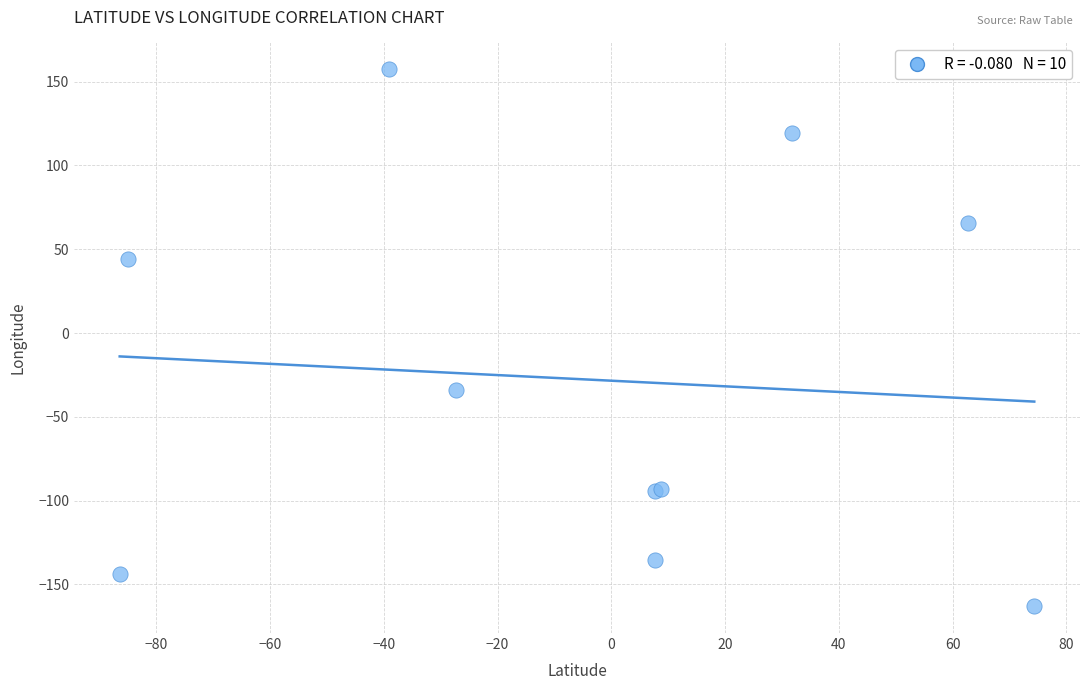

What Y value in the scatter plot is closest to -2?

-34.0